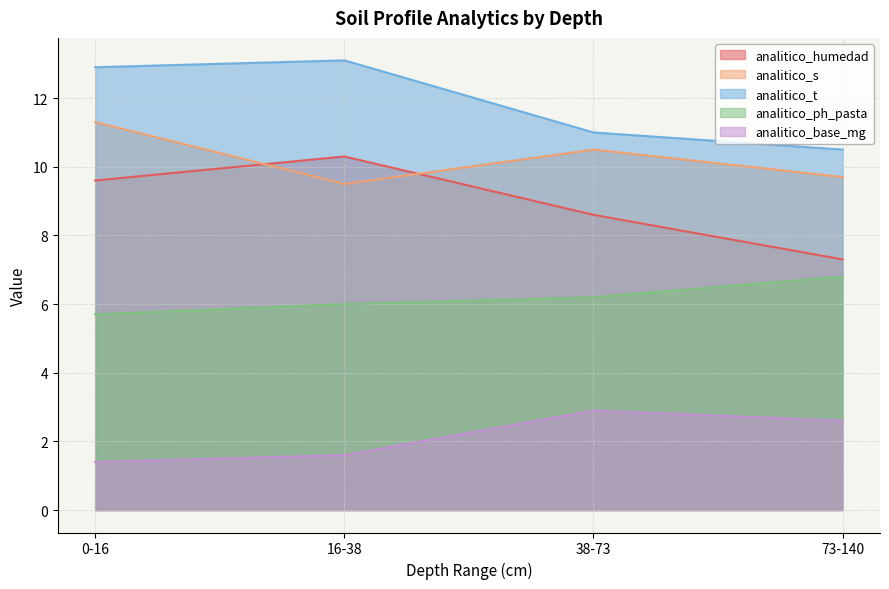

True or false: analitico_s and analitico_ph_pasta intersect in this chart.

False